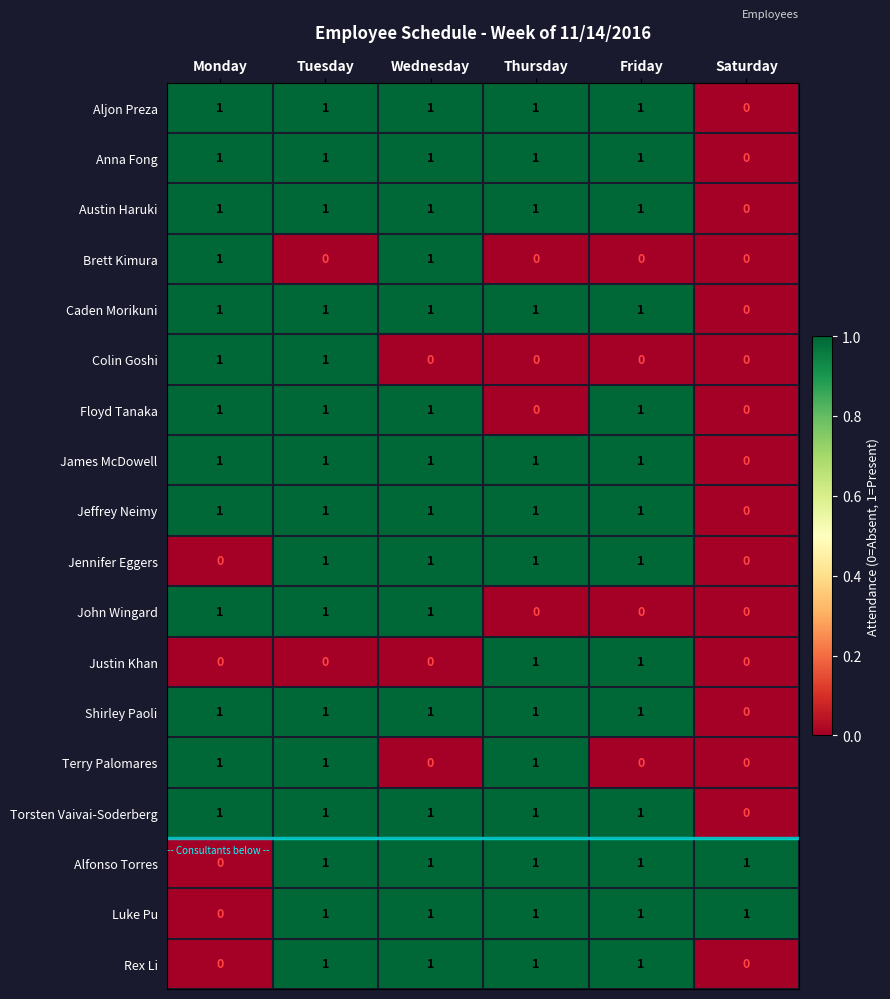

What is the total value across all series at Thursday?

14